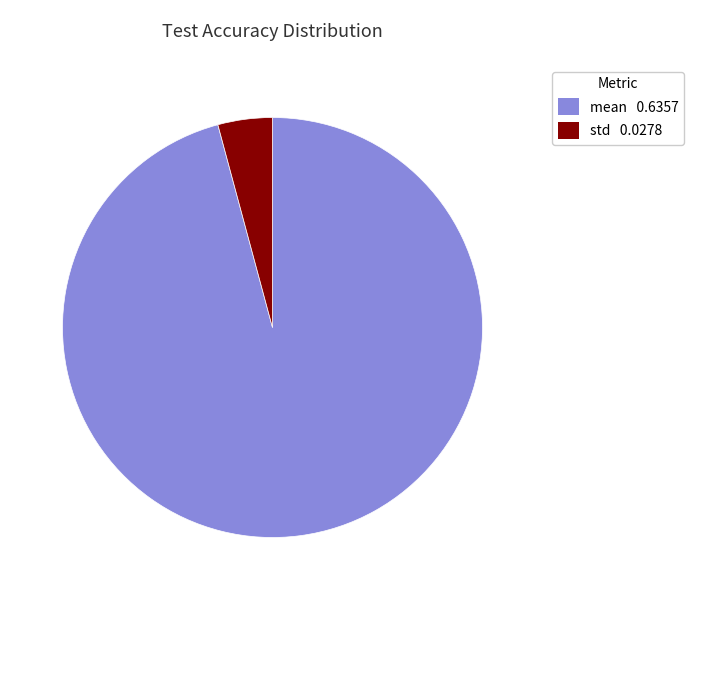

Is it true that mean is 88% of the pie?

False